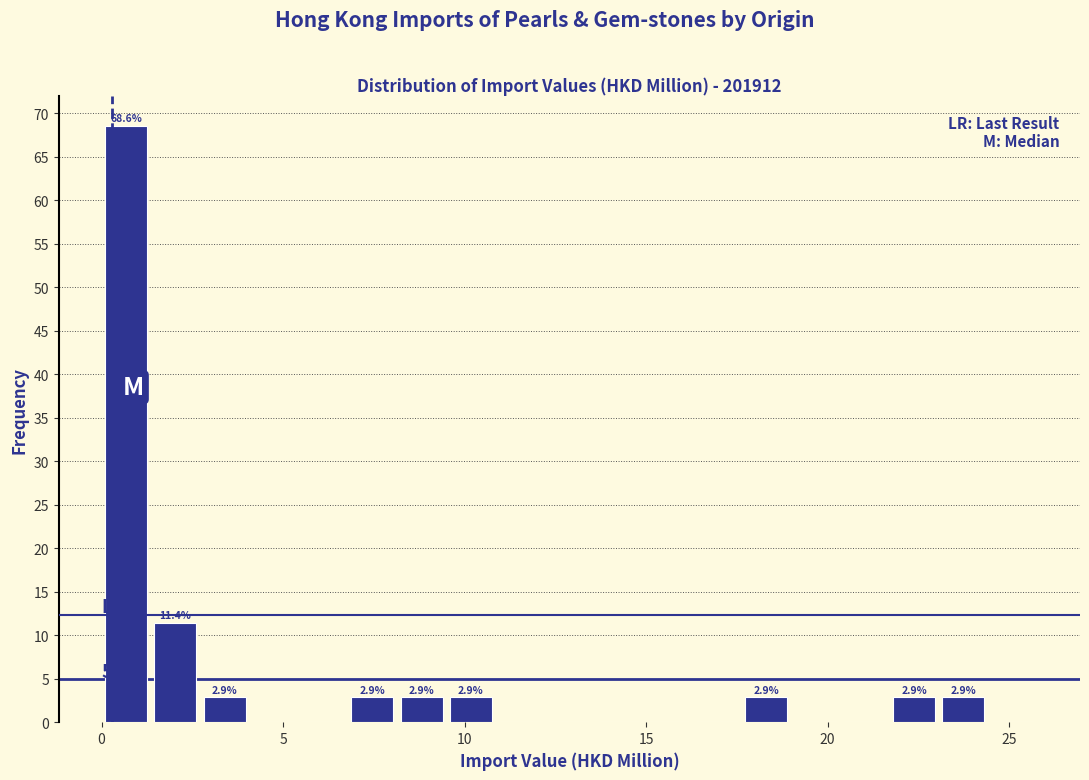

Around what value on the x-axis is the tallest bar? Give the approximate position of its centre, as read against the axis.

0.5